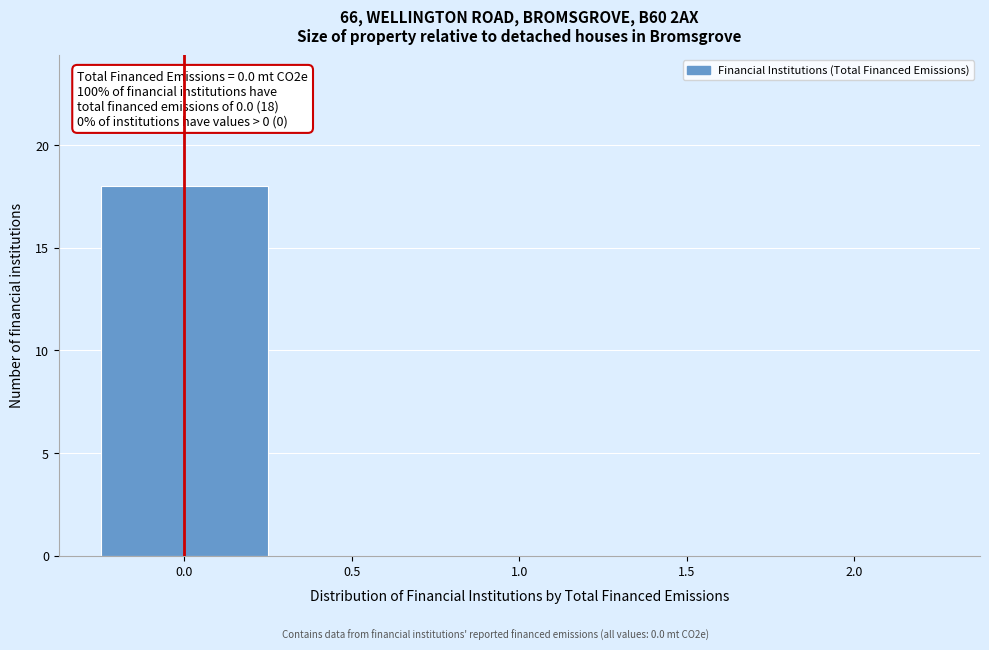

Reading left to right, list all the values displayed in this chart.

0.0=18	0.5=0	1.0=0	1.5=0	2.0=0